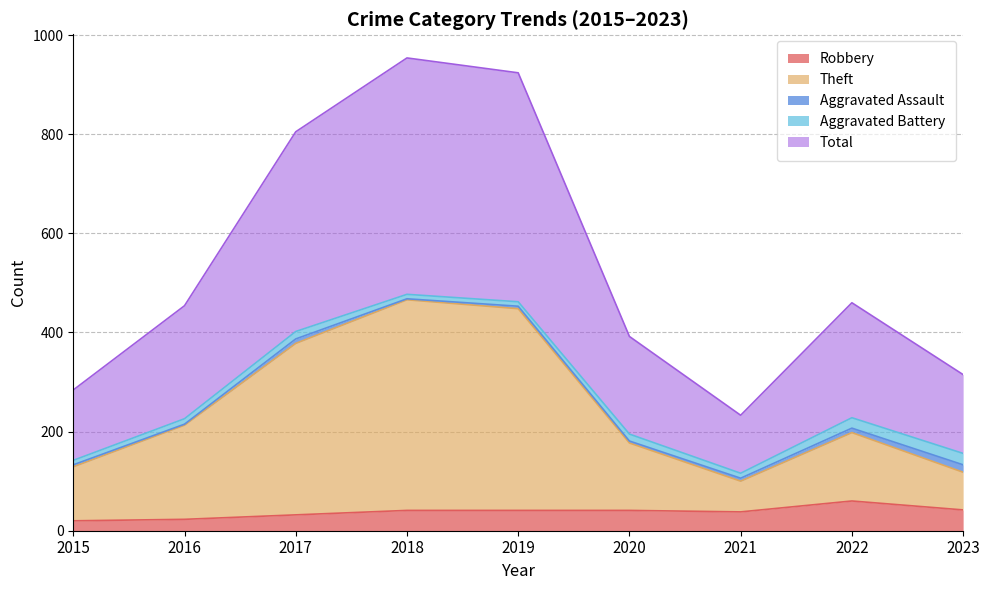

What is the maximum value for Robbery?

60